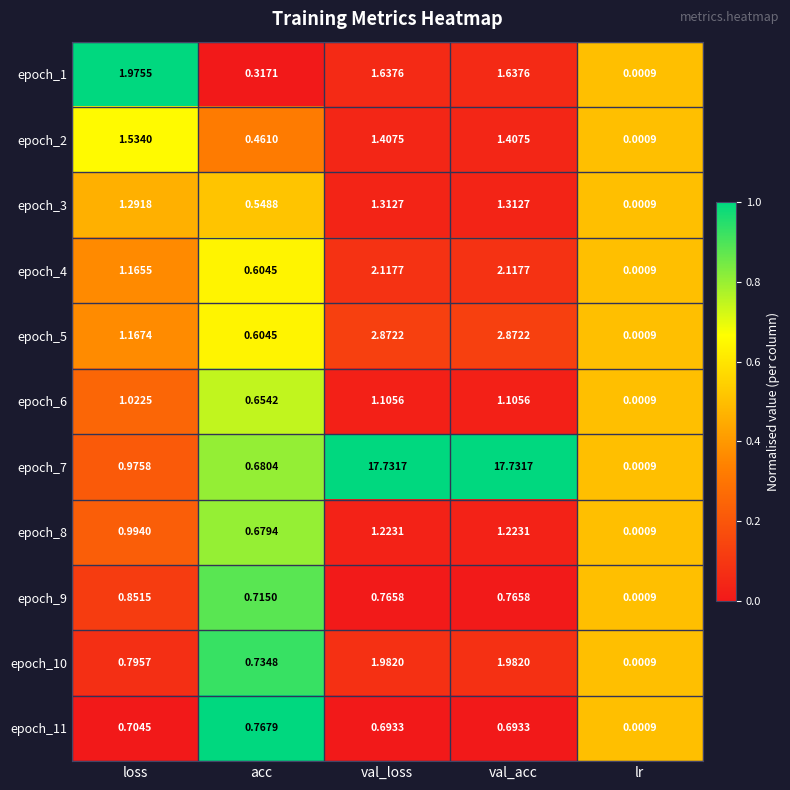

How many categories are shown in the chart?

5